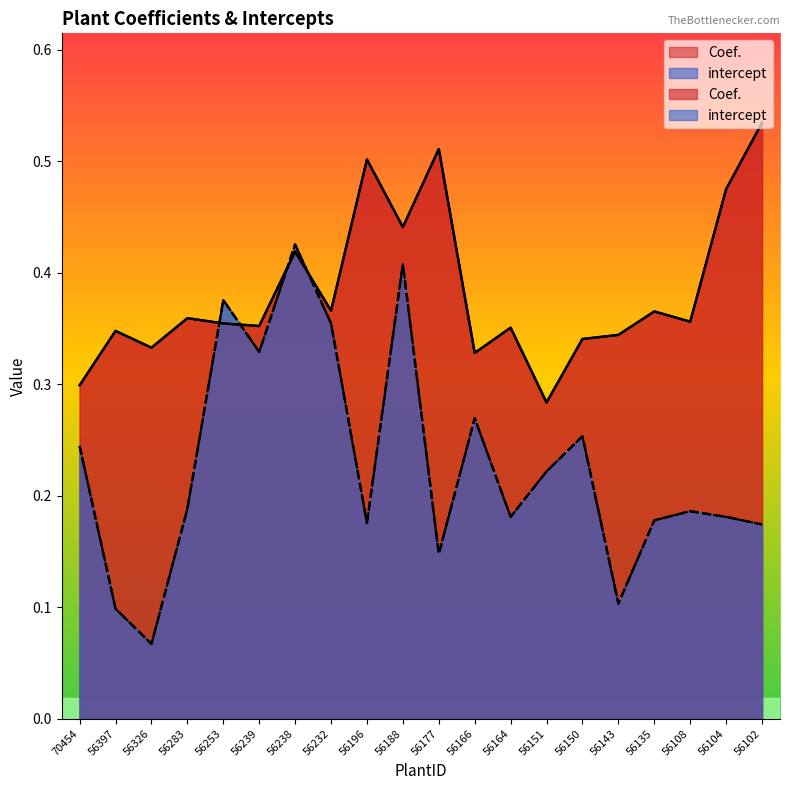

What are all the series names shown in the legend?

Coef., intercept